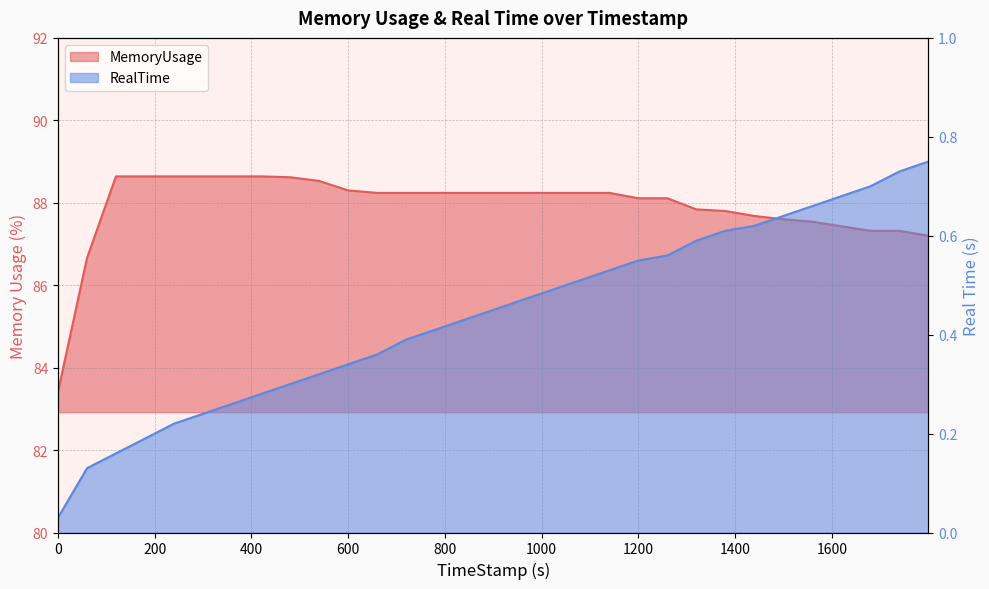

List the series in order of their peak value, highest first.

MemoryUsage, RealTime